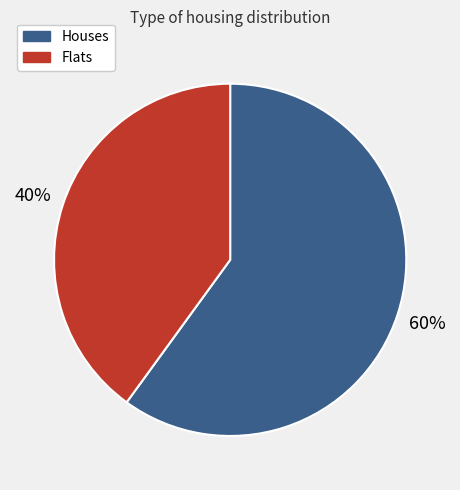

To the nearest percent, what is the difference between the largest and smallest slice percentages?

20%